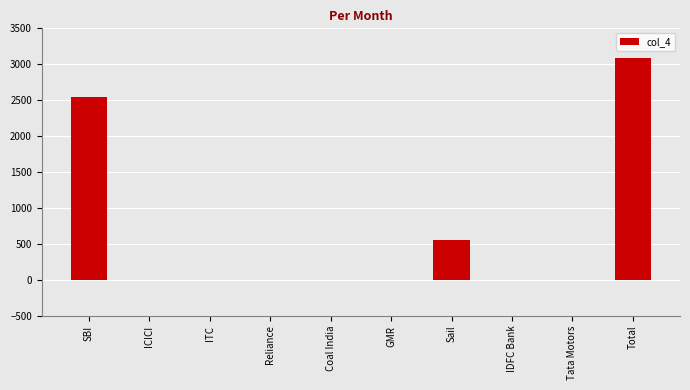

Reading left to right, extract all data points from this chart.

2540	0	0	0	0	0	550	0	0	3090